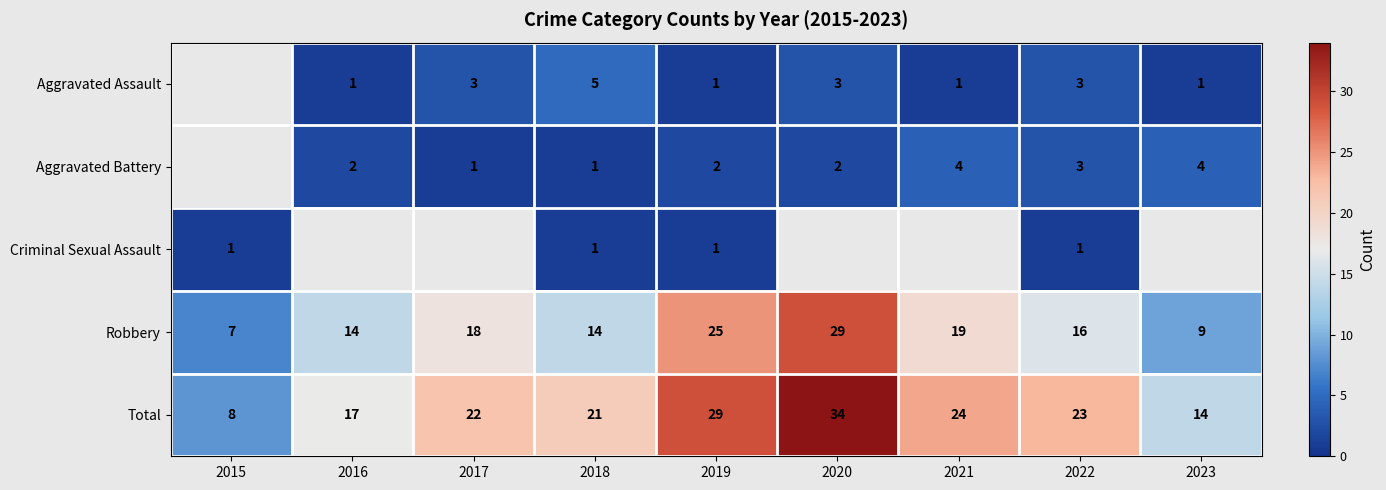

Is the value of Robbery at 2016 greater than the value of Aggravated Assault at 2020?

Yes